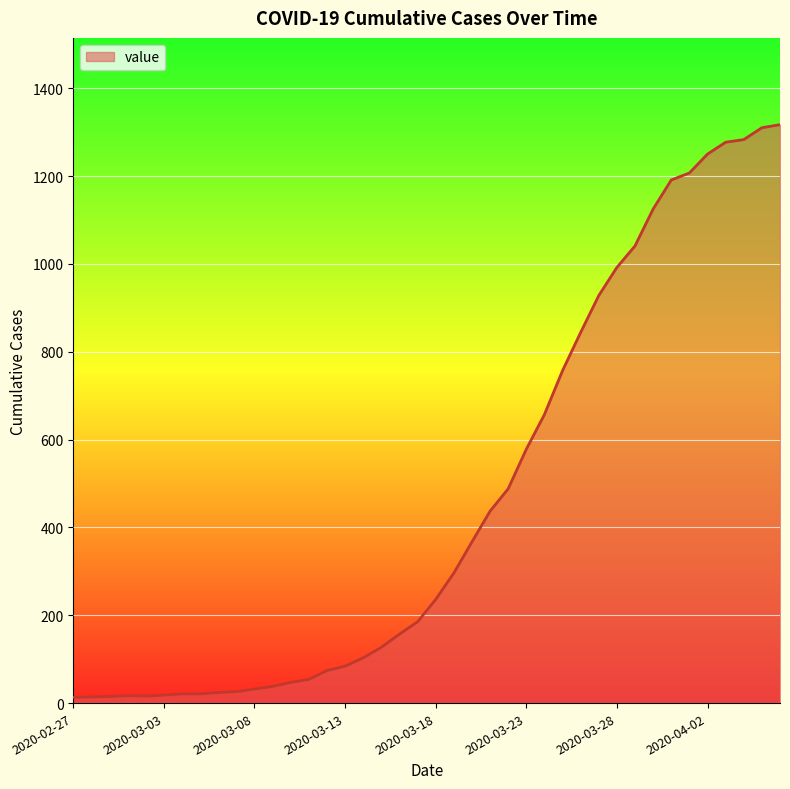

What is the maximum value shown in the chart?

1317